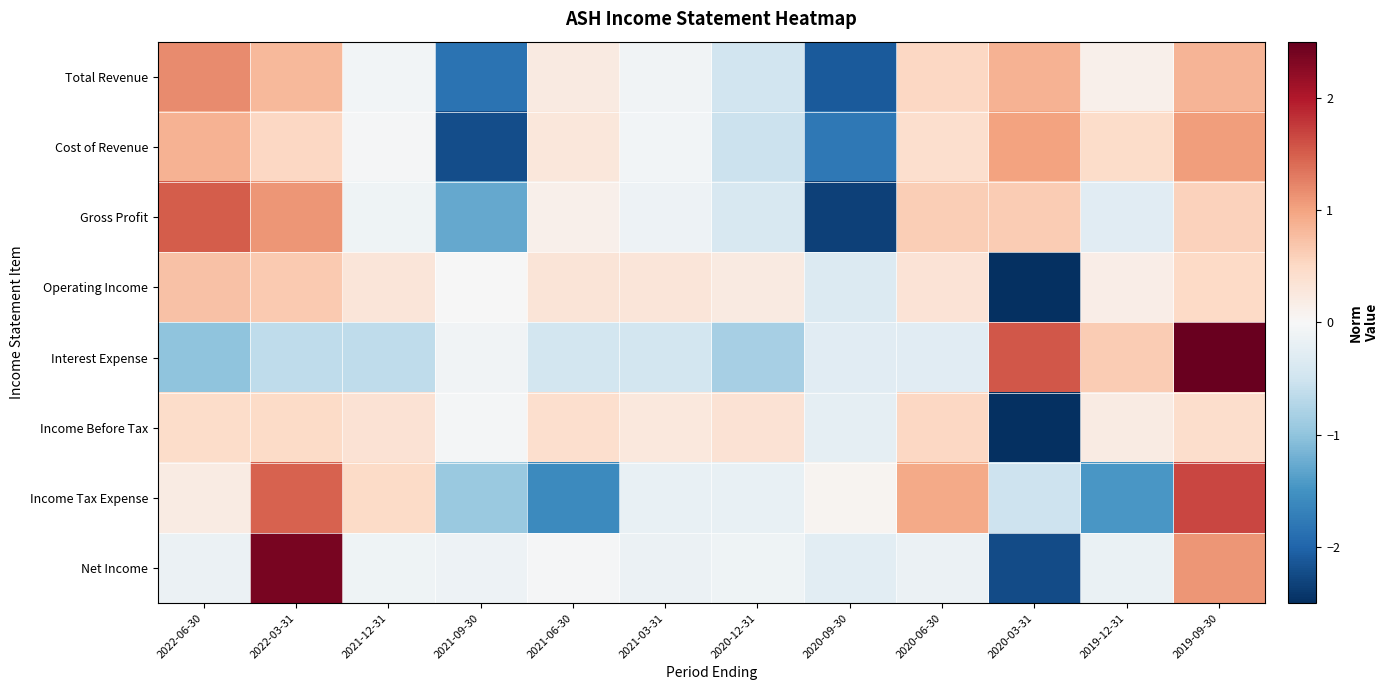

Rank the series at 2021-09-30 from lowest to highest value.

Cost of Revenue, Total Revenue, Gross Profit, Income Tax Expense, Net Income, Interest Expense, Income Before Tax, Operating Income